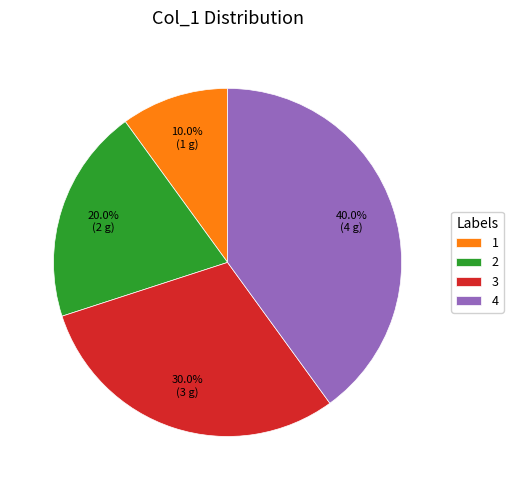

What is the total percentage of 4 and 1?

50.0%